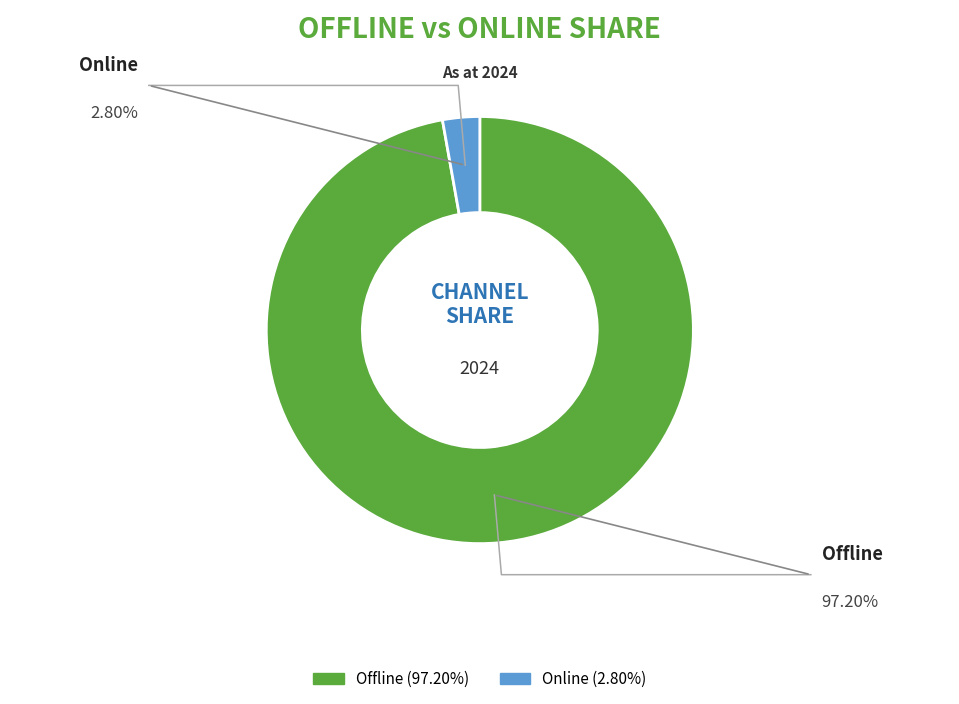

Which slice is the smallest?

Online